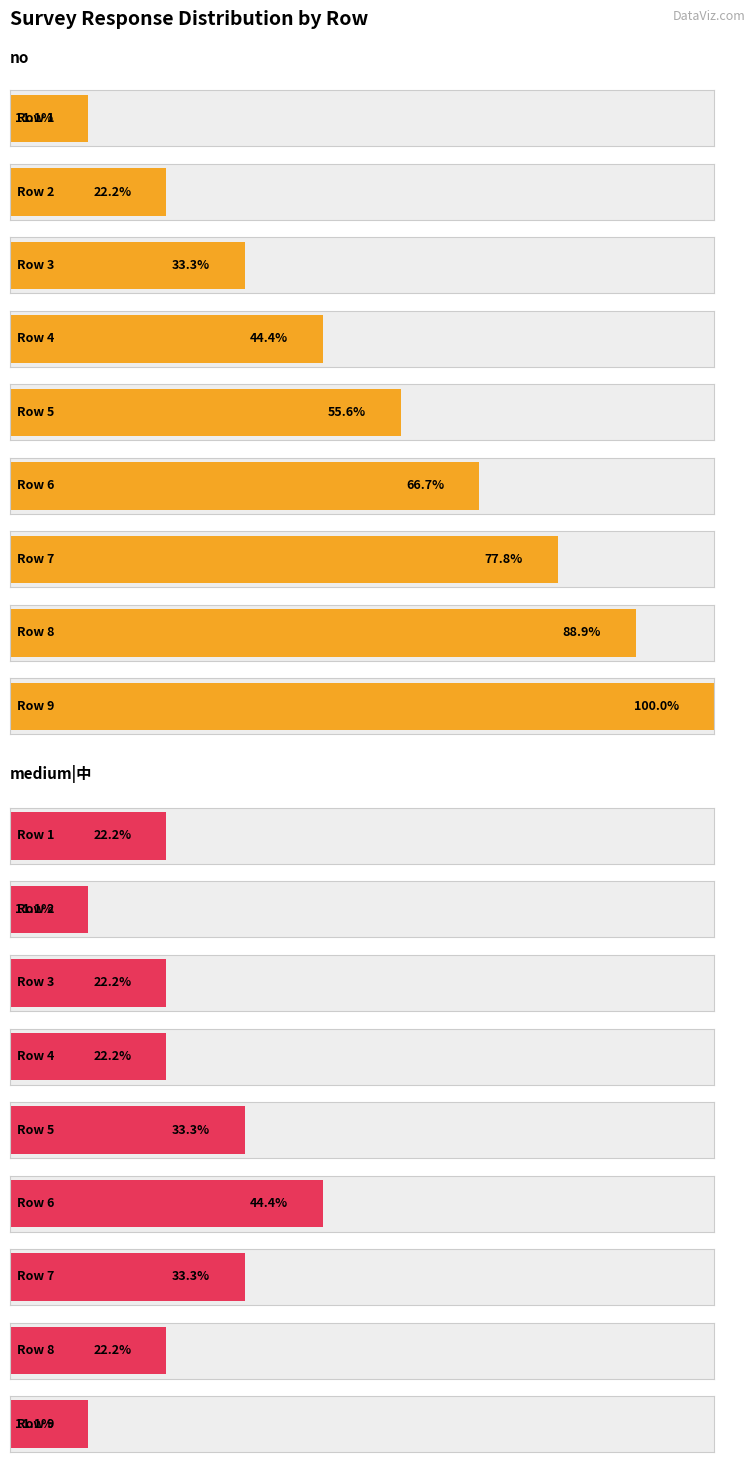

At how many categories does at least one series exceed 2?

7